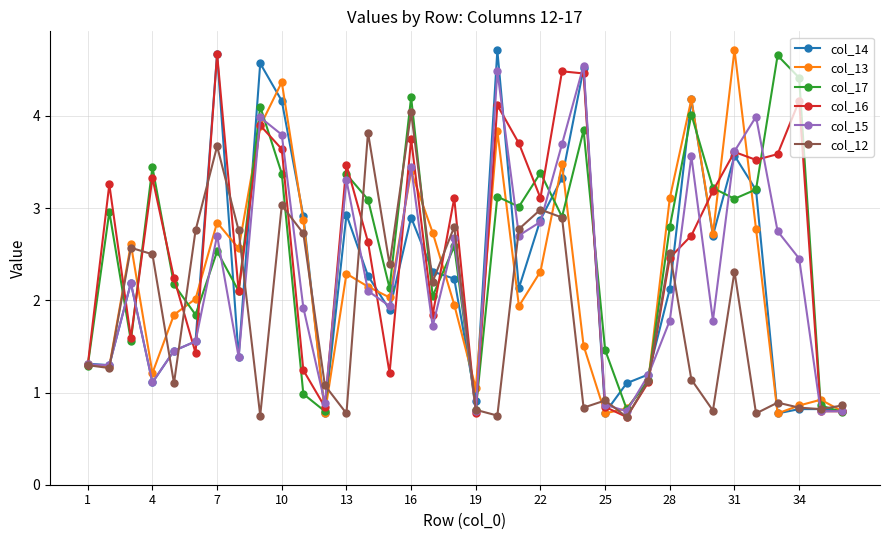

Which series has the largest total across all categories?

col_16